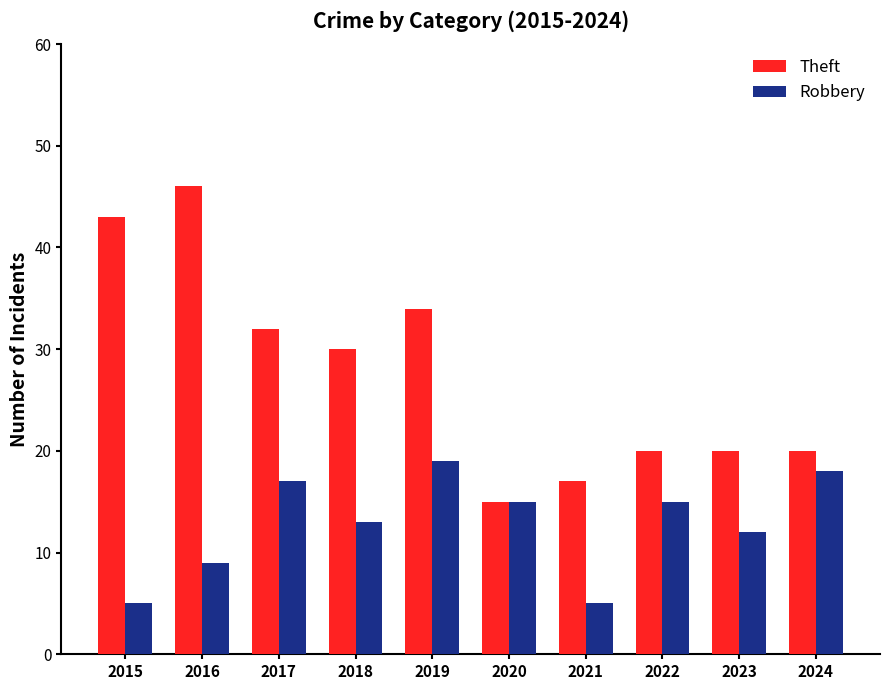

What is the highest value of the Theft series?

46